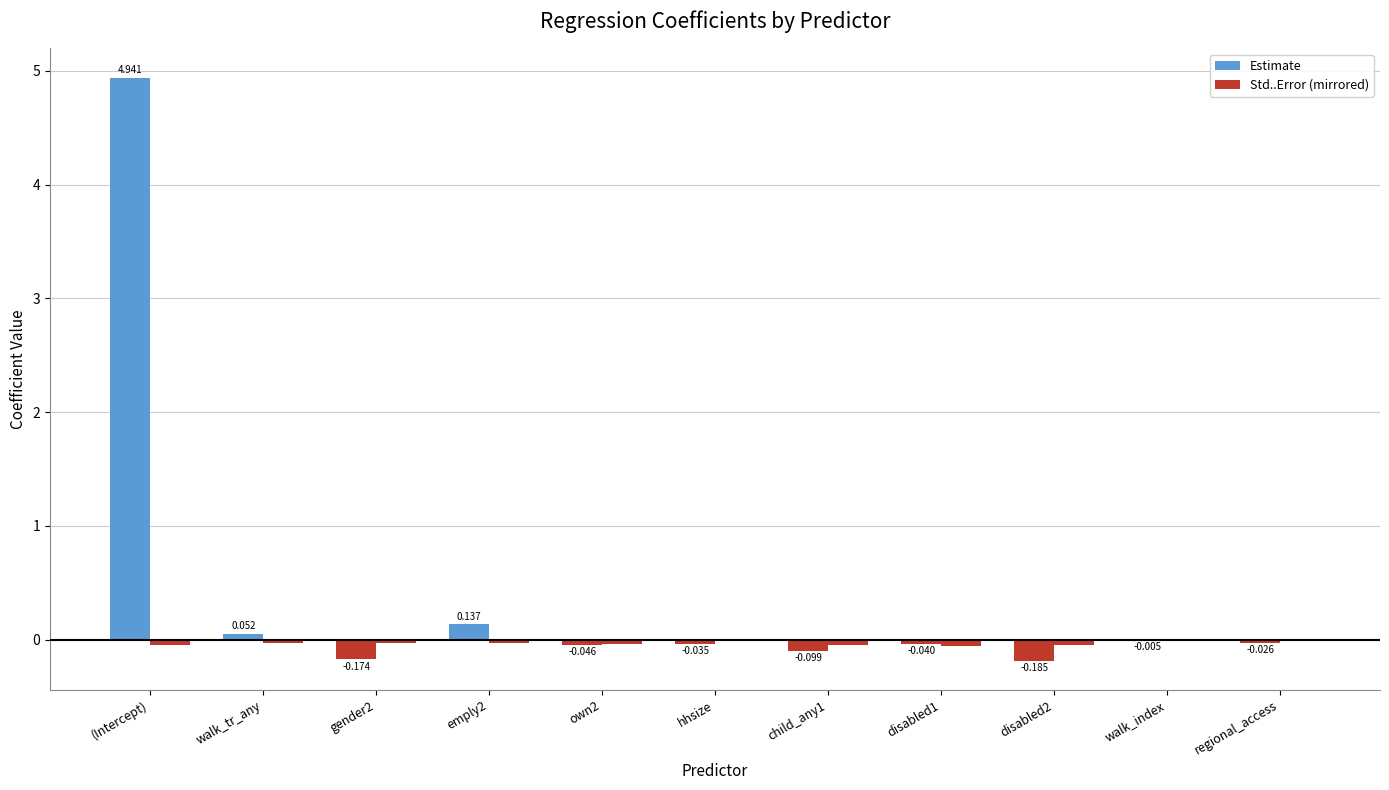

What is the sum of all Std..Error (mirrored) values?

-0.4